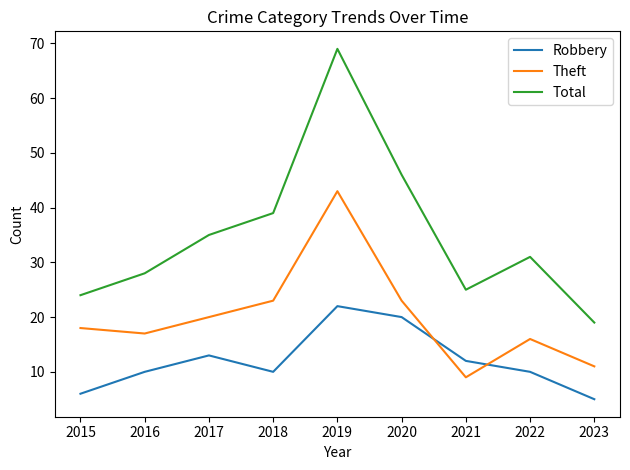

How many interior local valleys does the Robbery series have?

1